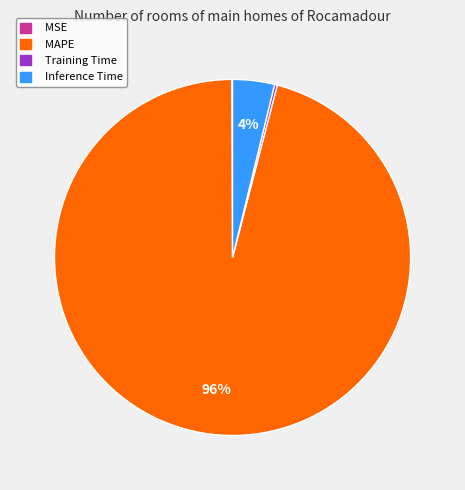

Is it true that MAPE is 87% of the pie?

False